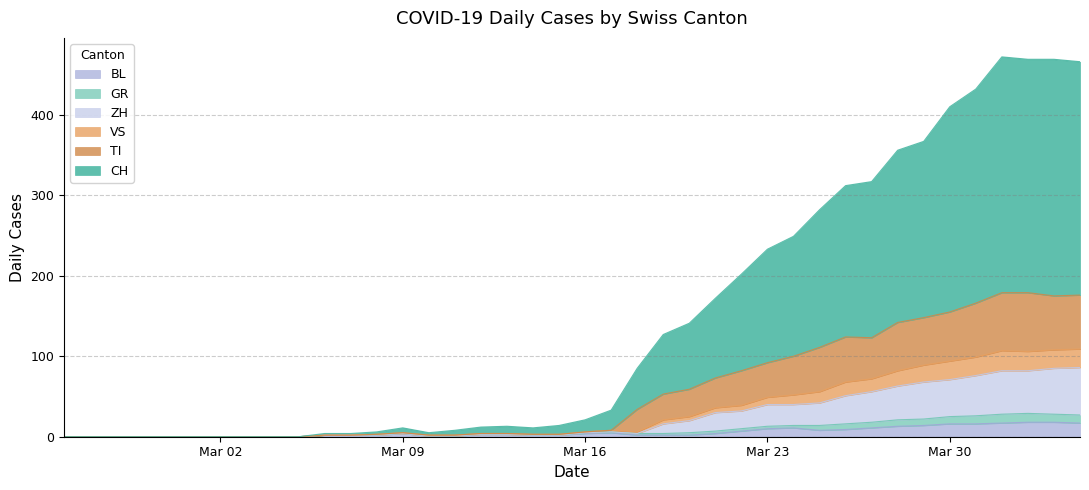

What is the maximum value for BL?

18